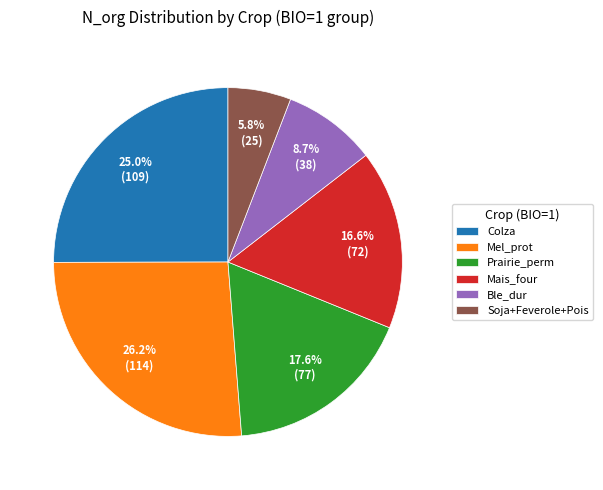

Do Colza and Soja+Feverole+Pois together represent more than half of the pie?

No